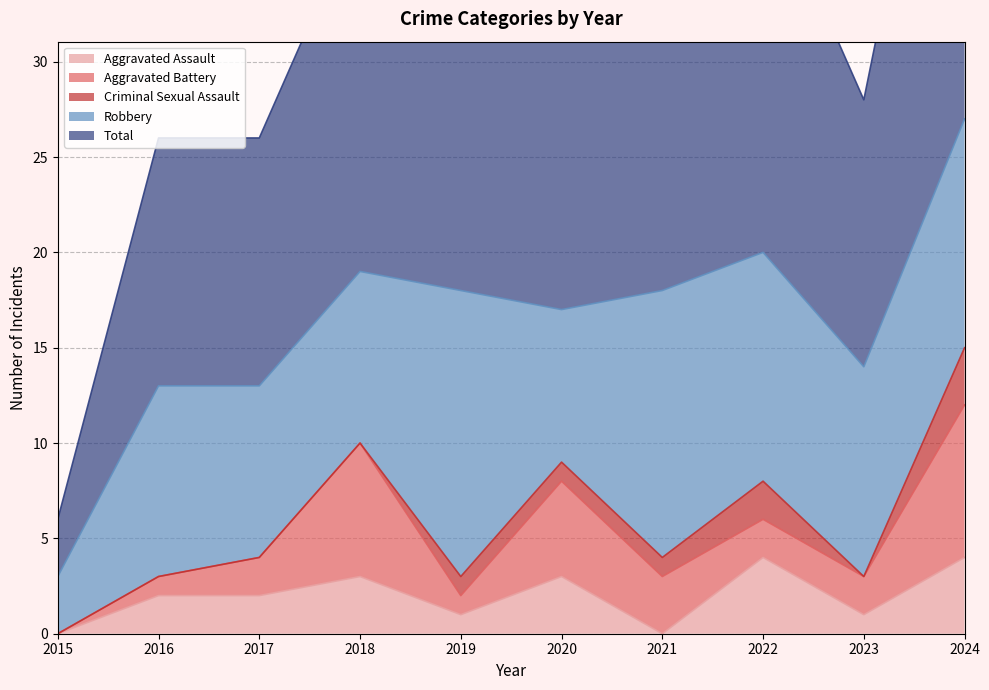

What value does the Criminal Sexual Assault series have at 2021?

1